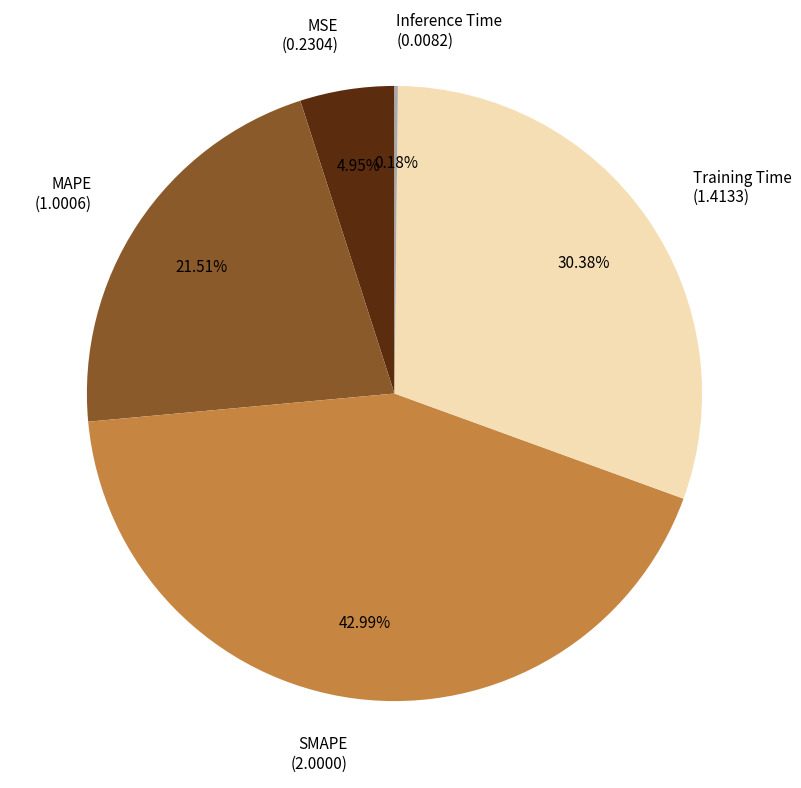

Does MAPE (1.0006) represent more than half of the total?

No